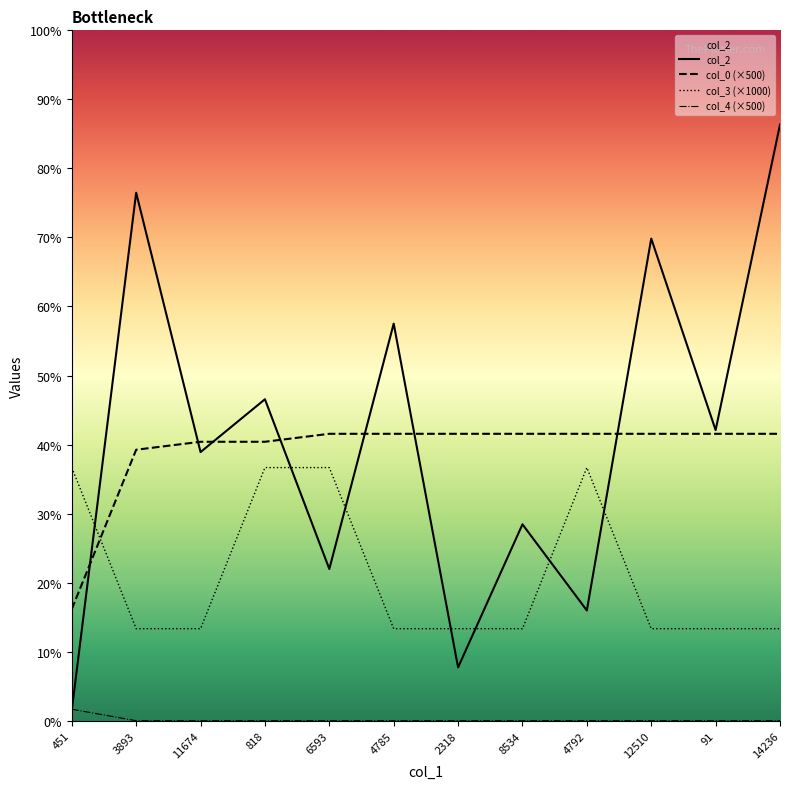

How many interior local peaks does the col_2 series have?

5